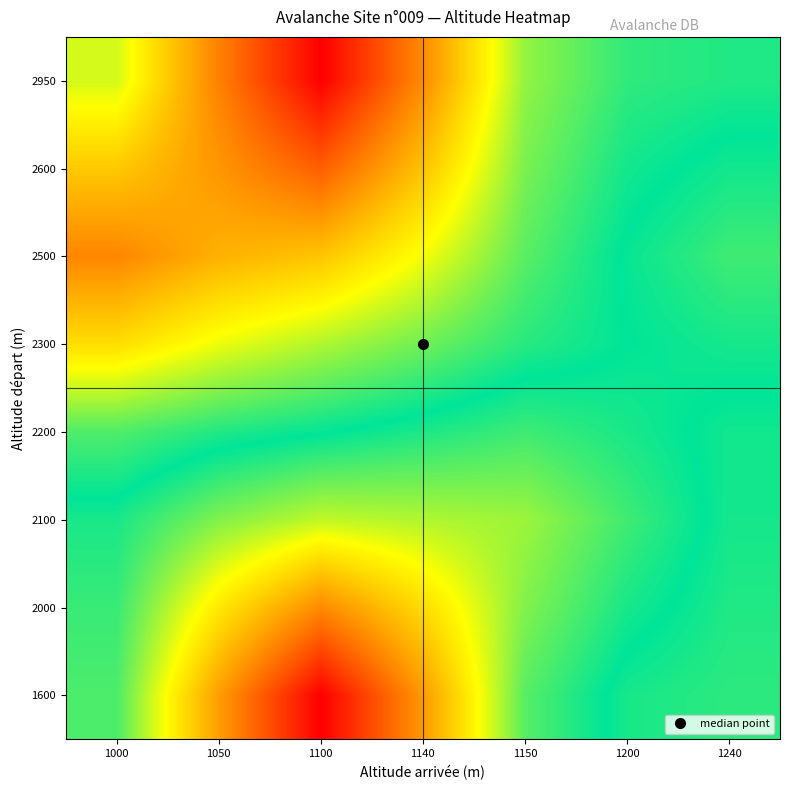

How many data points does each series have?

7